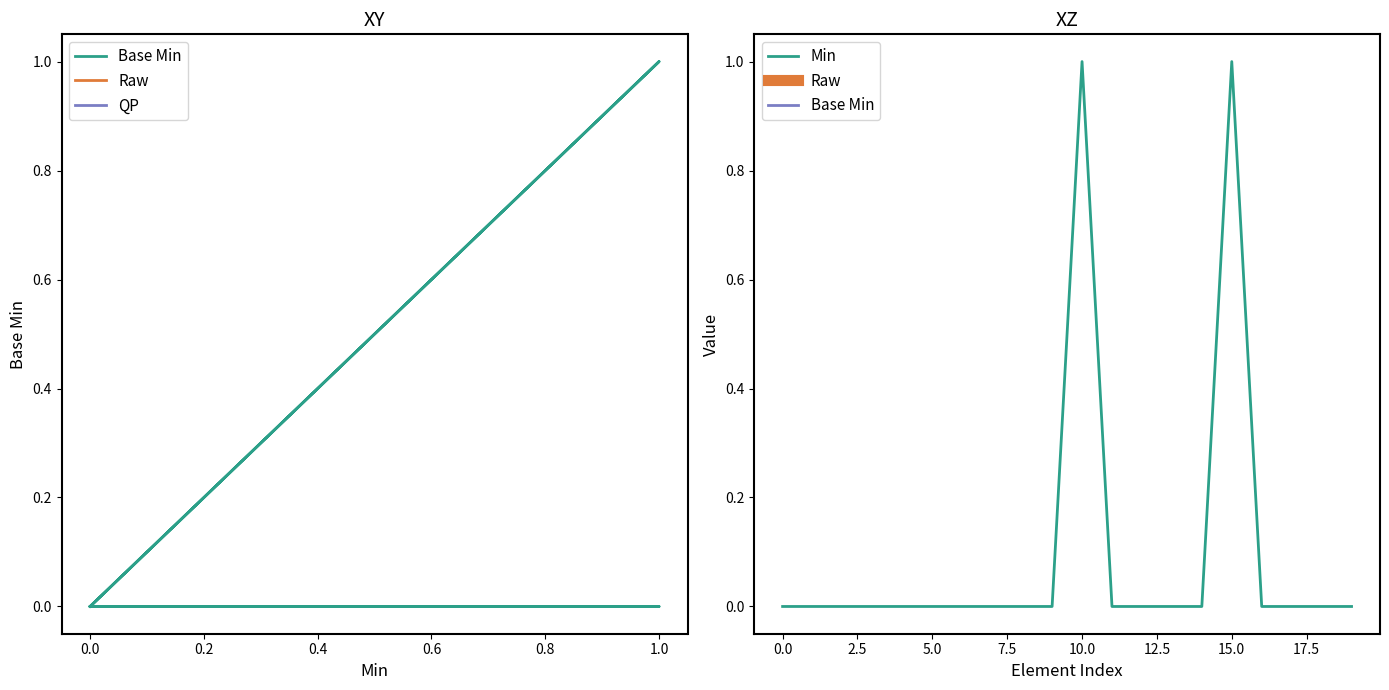

List the series in order of their peak value, lowest first.

Base Min, Min